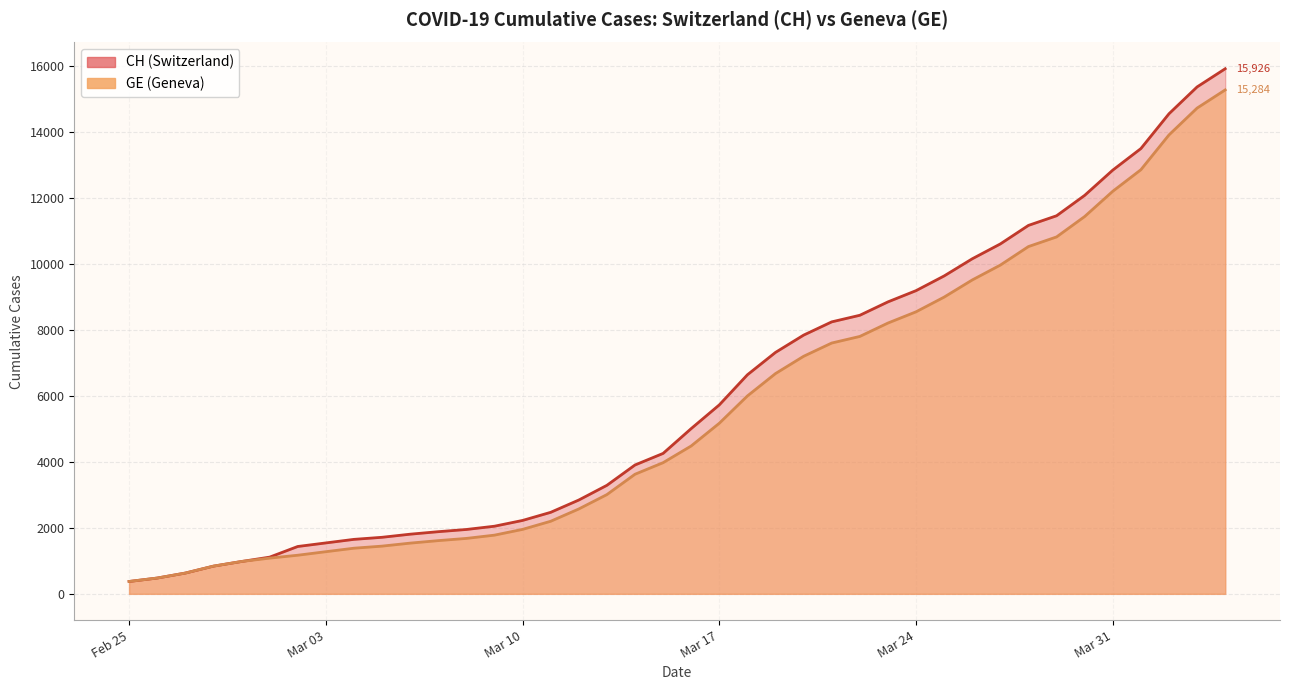

True or false: GE and CH intersect in this chart.

False